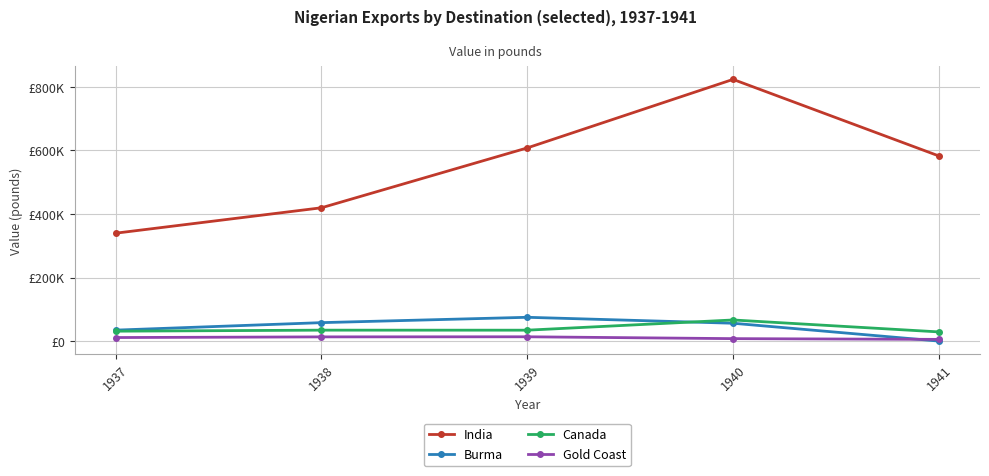

List the labels in order of Burma value, largest first.

1939, 1938, 1940, 1937, 1941